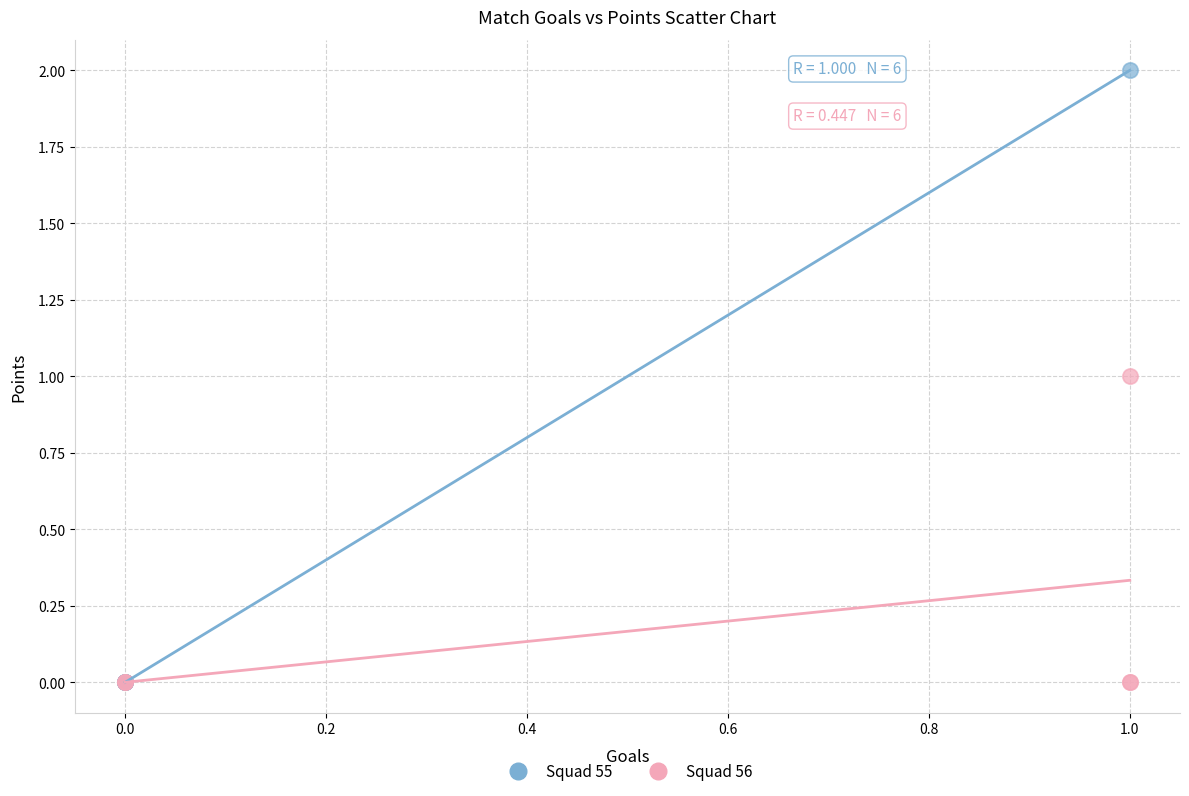

Which series has the largest Y range (max minus min)?

Squad 55